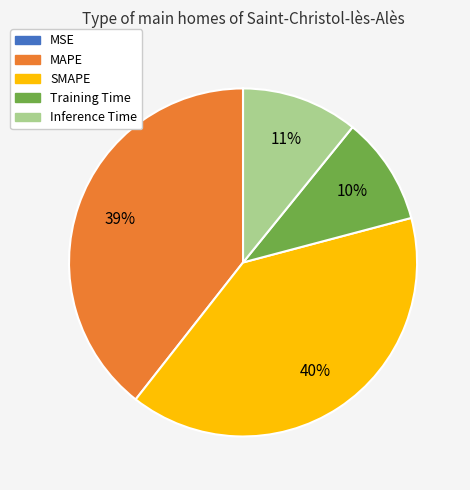

Is there any slice that represents more than half of the pie?

No